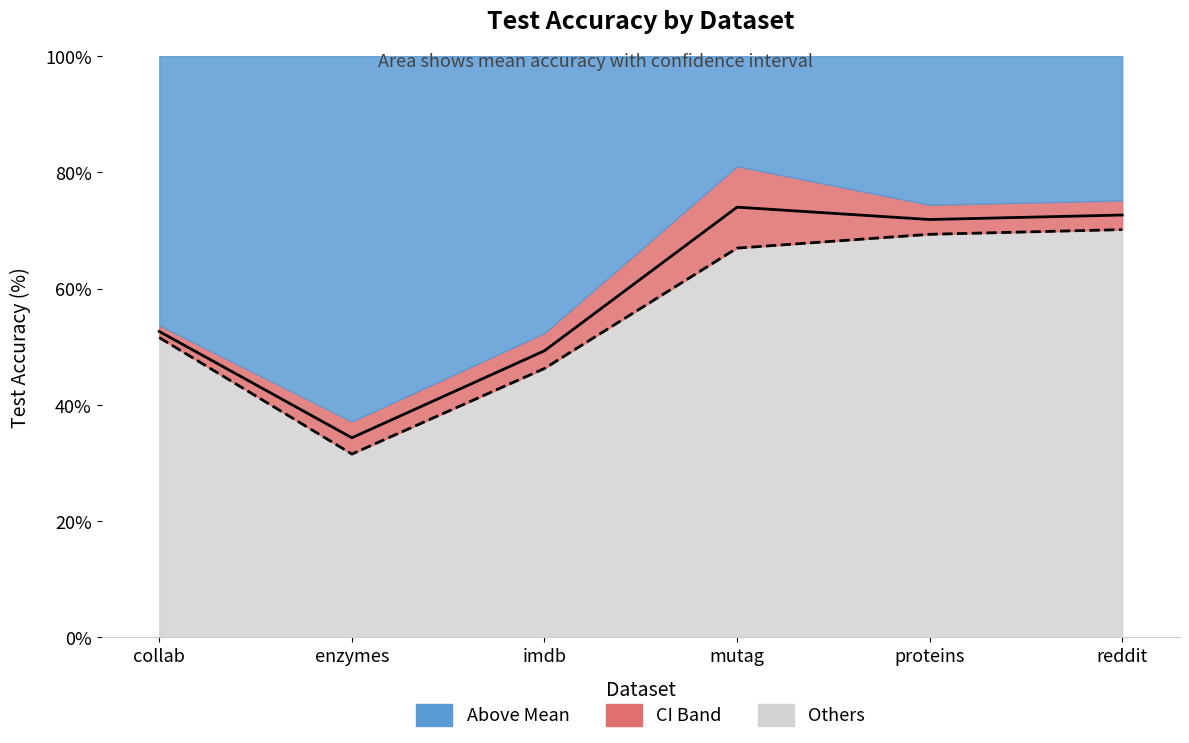

In test_mean, how many points are higher than both neighbors (excluding endpoints)?

1